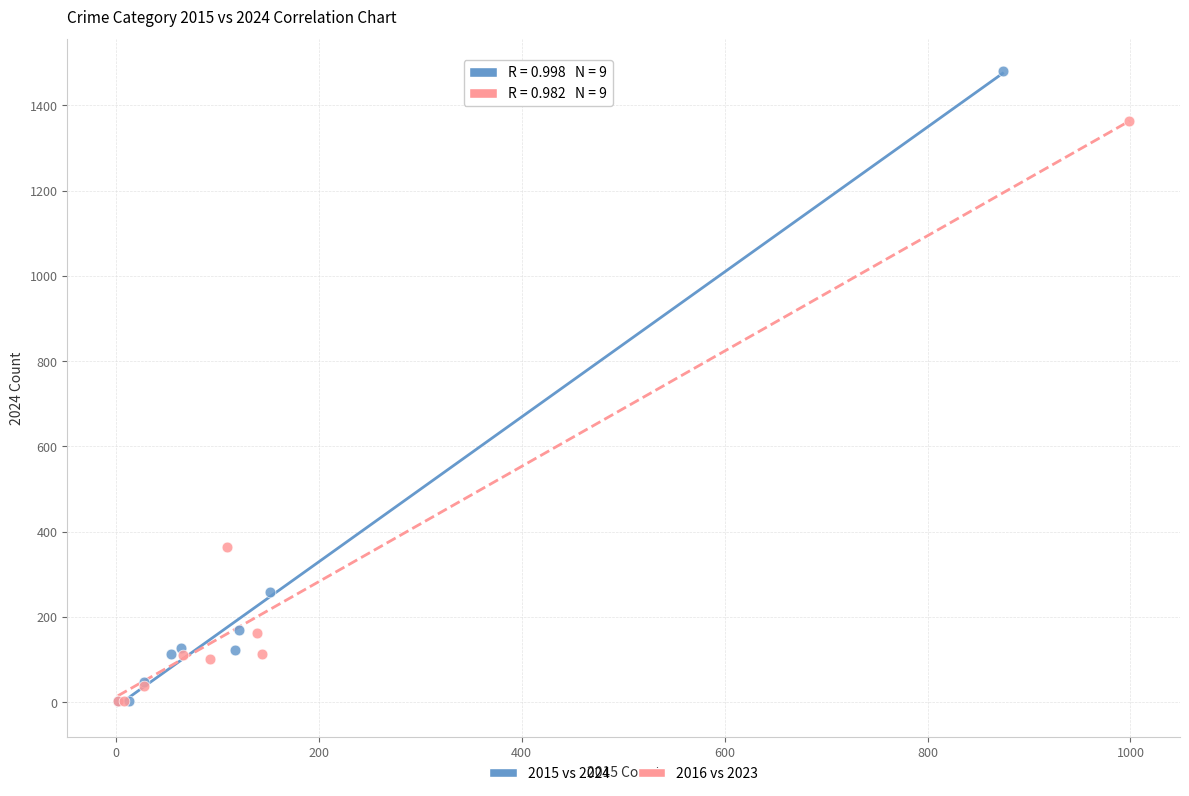

Which series reaches the maximum Y coordinate?

2015 vs 2024